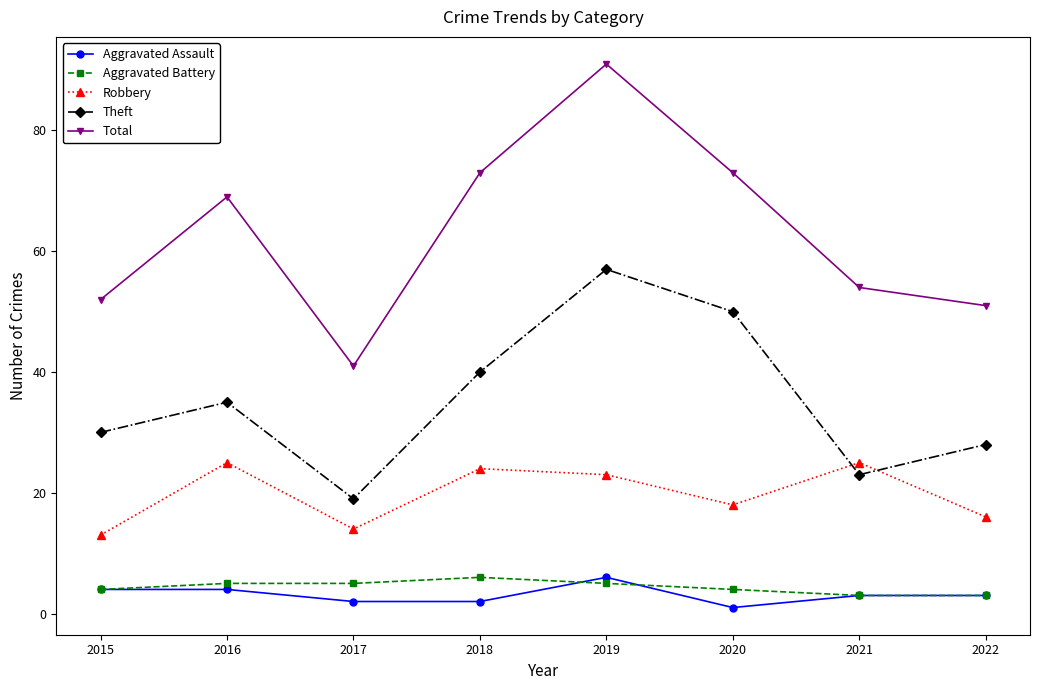

In Total, how many points are higher than both neighbors (excluding endpoints)?

2